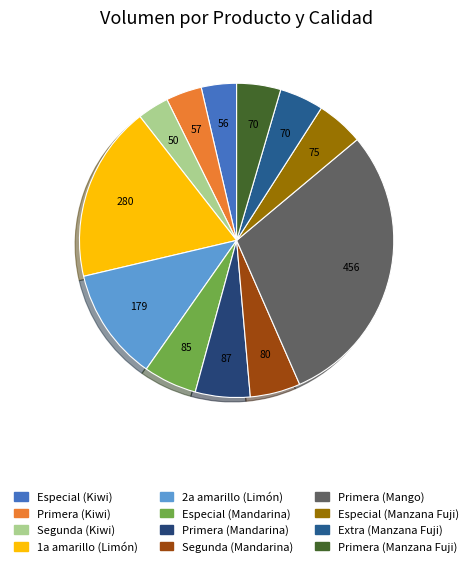

What percentage is the Especial (Mandarina) slice, to the nearest percent?

6%